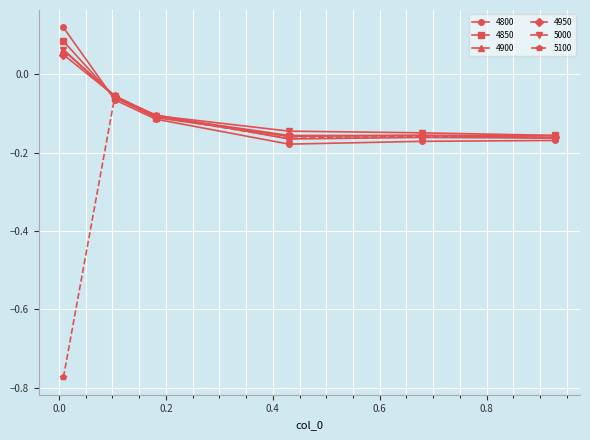

Which series has the largest range (max minus min)?

5100